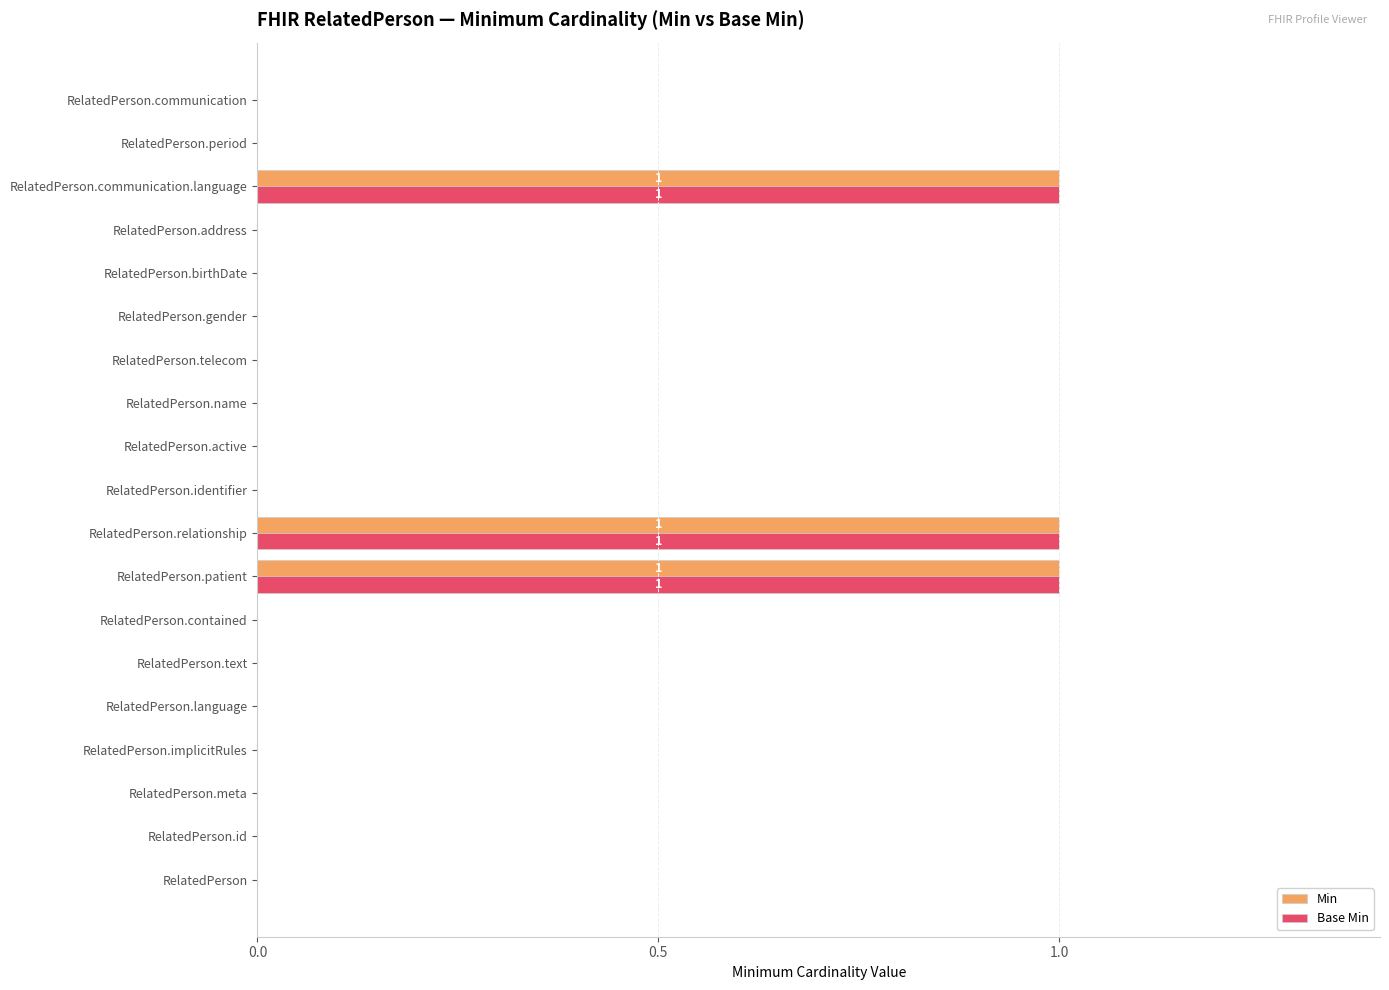

True or false: Base Min has a value of 1 at RelatedPerson.communication.language.

True